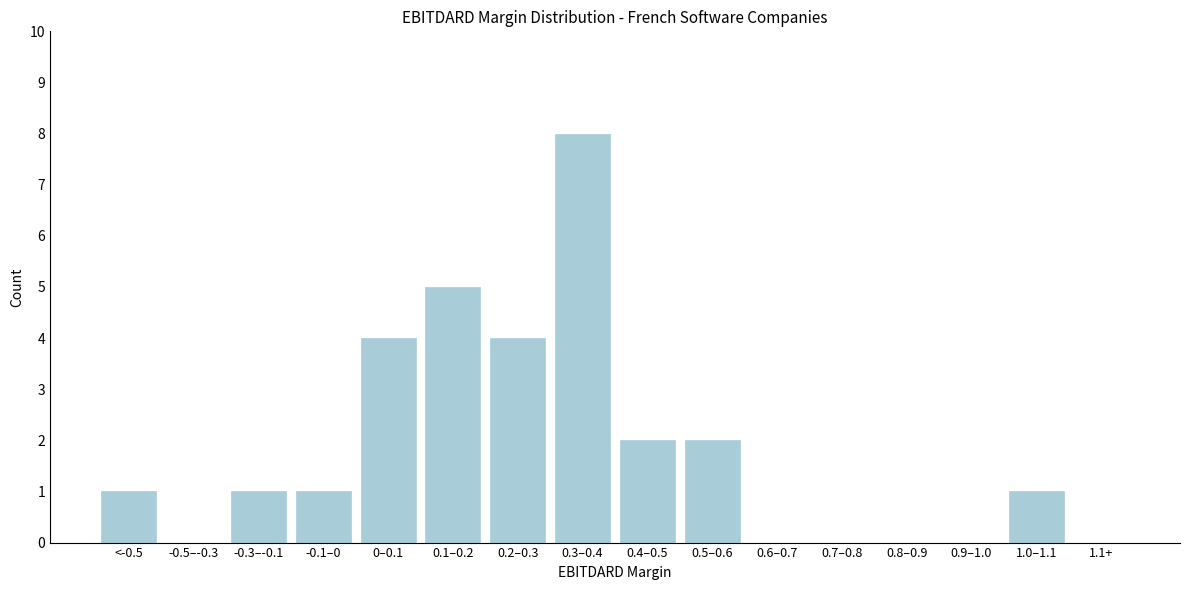

Reading left to right, extract all data points from this chart.

<-0.5=1	-0.5–-0.3=0	-0.3–-0.1=1	-0.1–0=1	0–0.1=4	0.1–0.2=5	0.2–0.3=4	0.3–0.4=8	0.4–0.5=2	0.5–0.6=2	0.6–0.7=0	0.7–0.8=0	0.8–0.9=0	0.9–1.0=0	1.0–1.1=1	1.1+=0